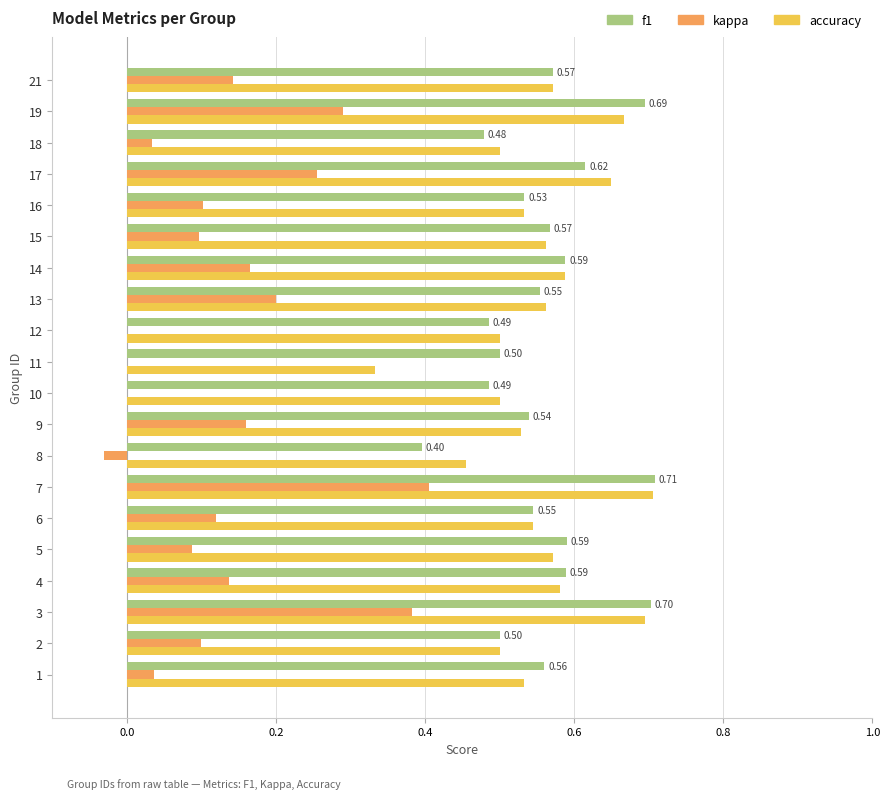

Which series changed the most between 3 and 13?

kappa